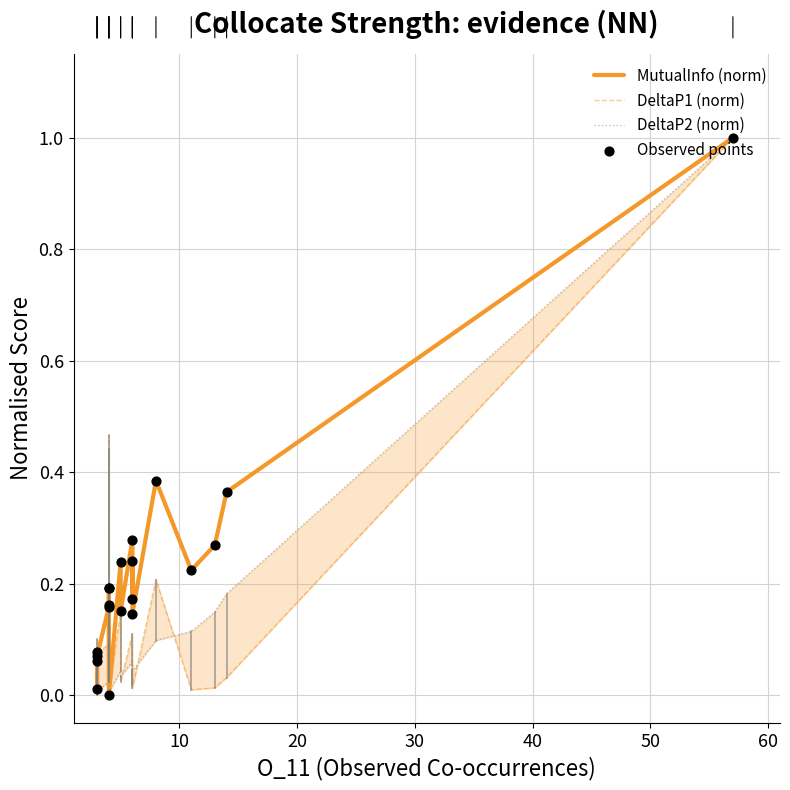

Is the value of MutualInfo (norm) at 18 greater than the value of Observed points at 10?

Yes